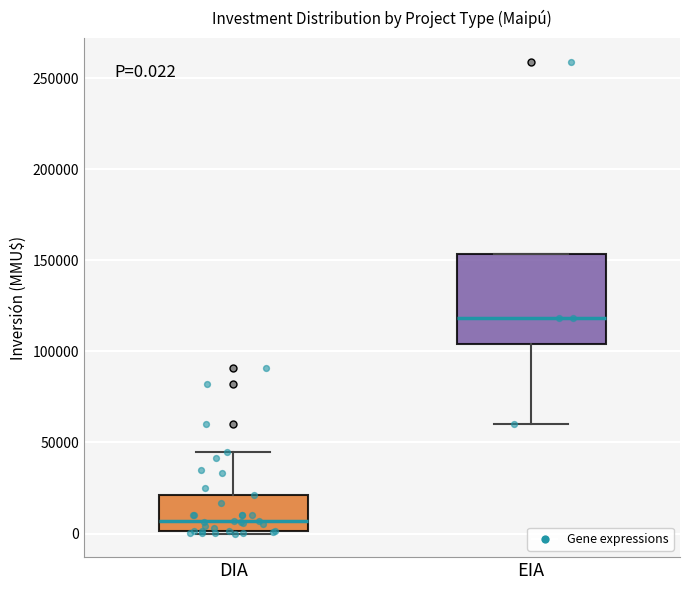

Which box is the tallest, from its lower edge to its upper edge?

EIA